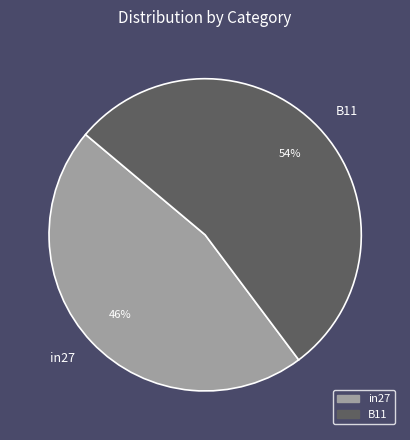

Is it true that B11 is 67% of the pie?

False